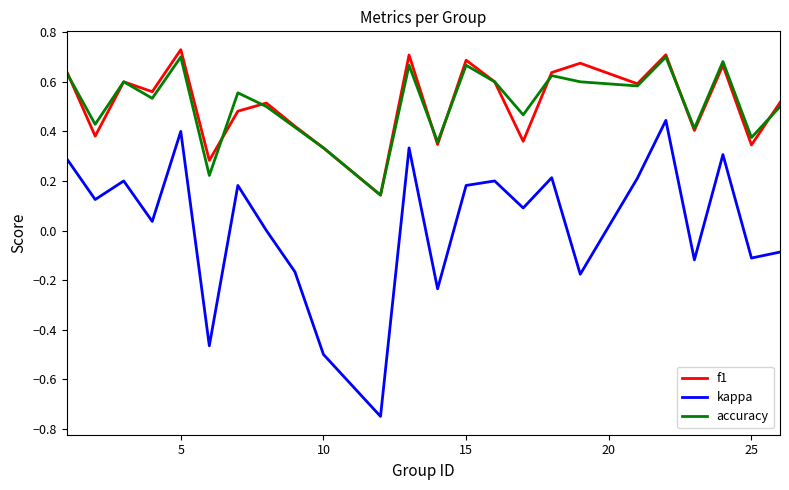

True or false: accuracy has more than 0 points higher than both neighbors.

True